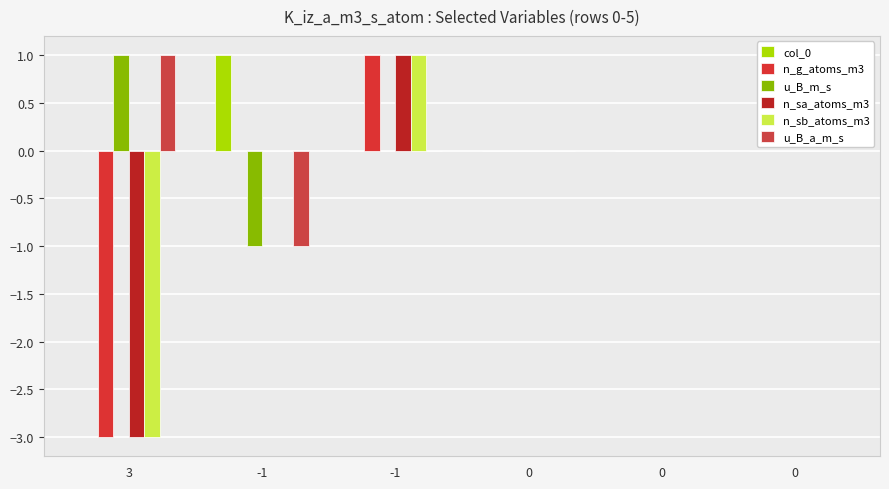

How many groups of bars are there?

6